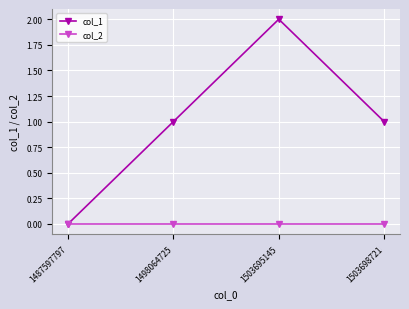

Between 1487597797 and 1503695145, which series saw the biggest shift?

col_1